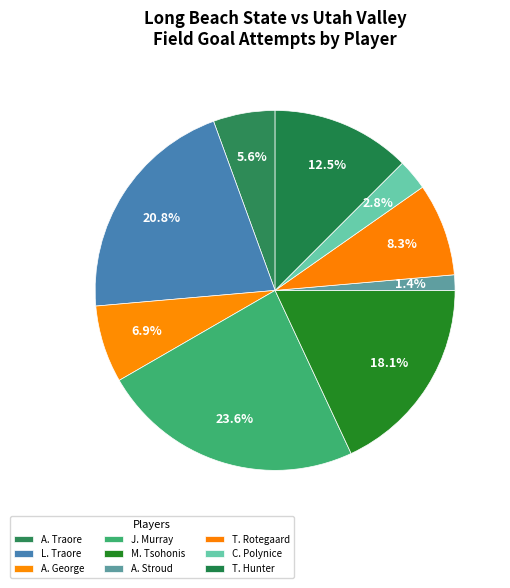

Is there any slice that represents more than half of the pie?

No